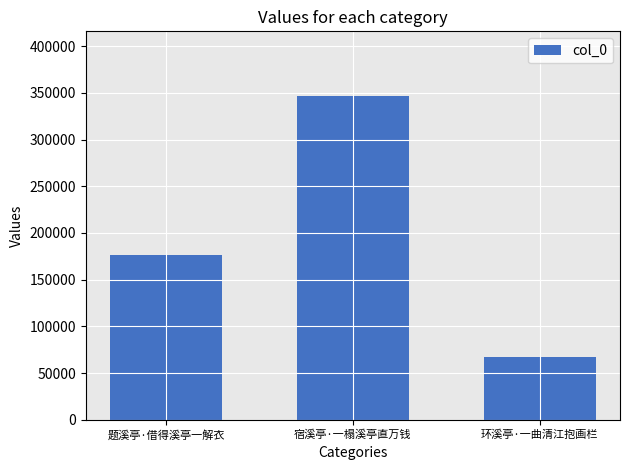

What is the difference between the maximum and minimum values?

279046